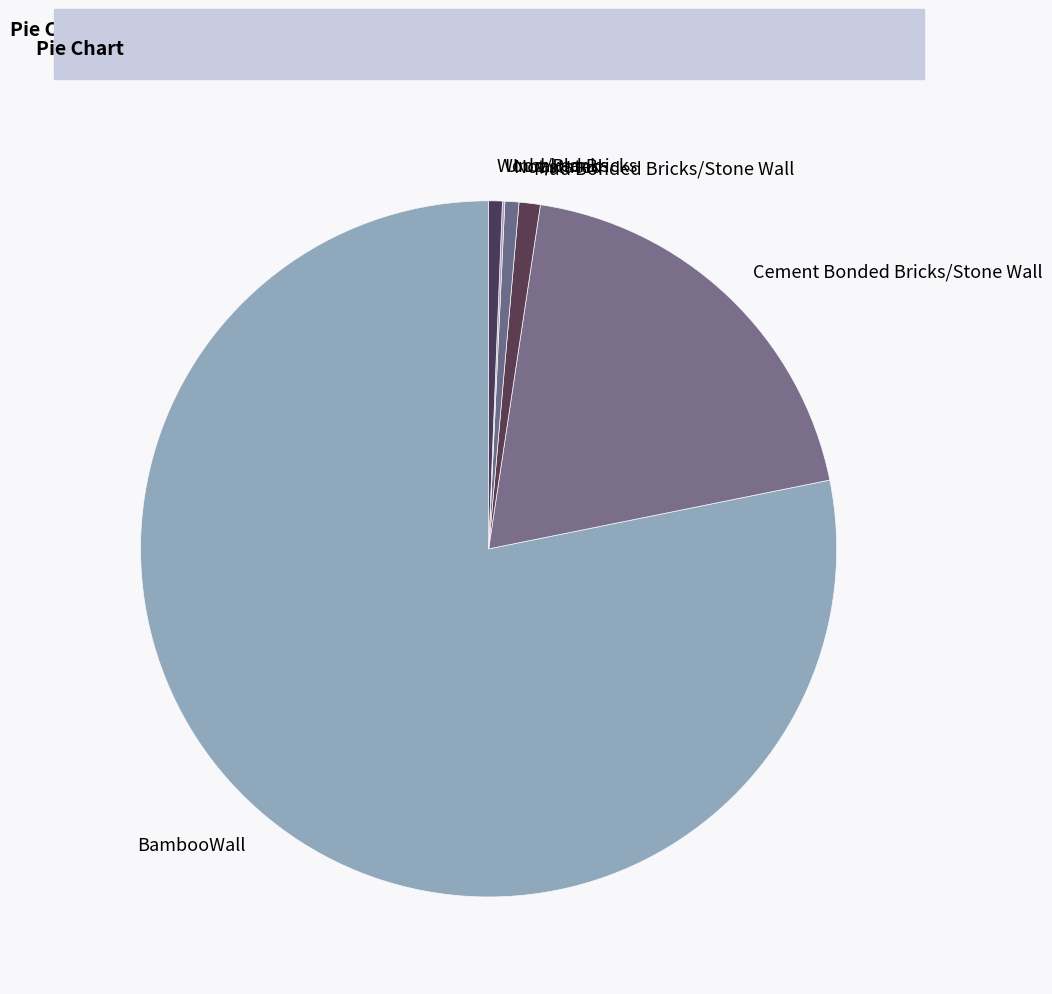

Is it true that Wood/Planks is 6% of the pie?

False